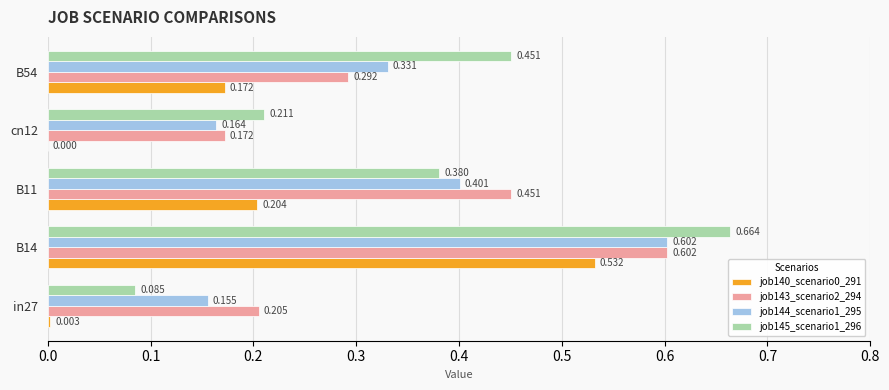

At which category is the sum across all series the highest?

B14